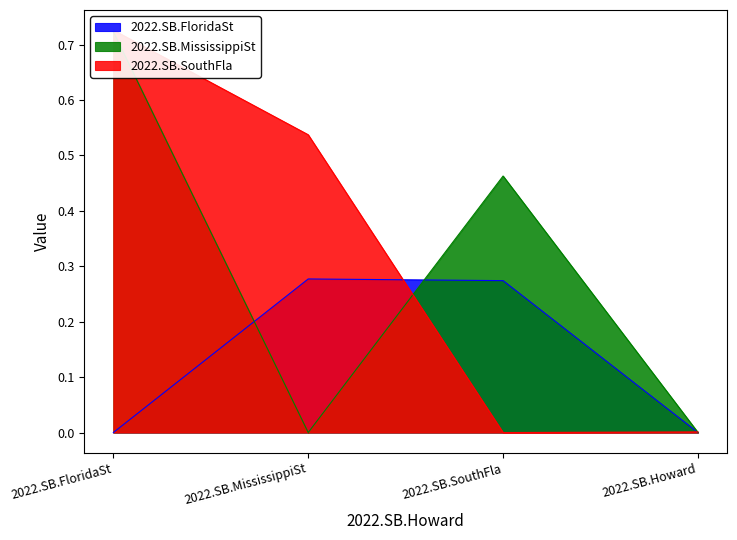

What is the average value of the 2022.SB.SouthFla series?

0.3